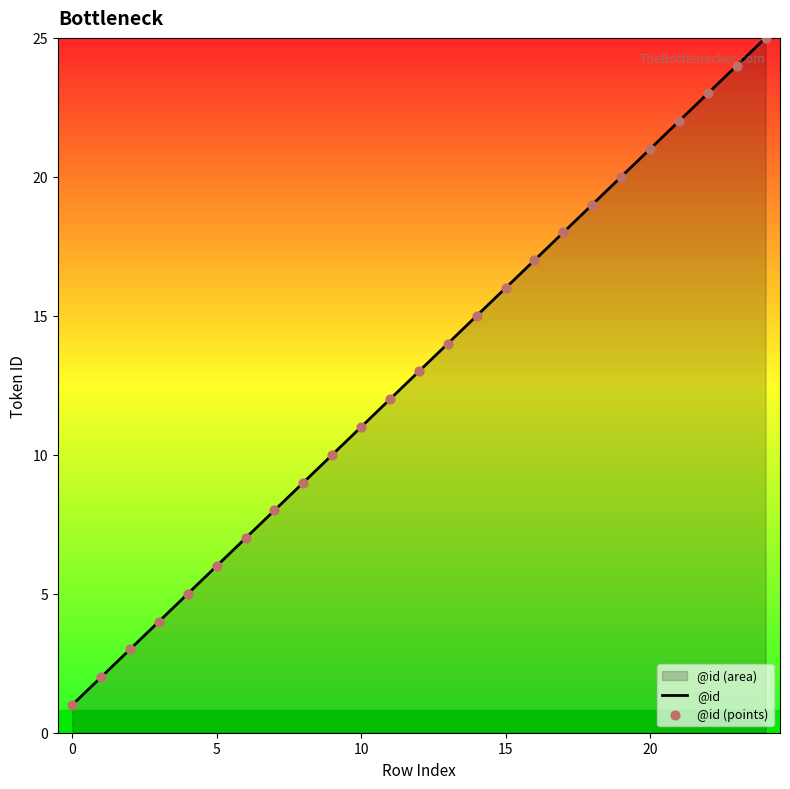

Which series has the widest spread of Y values?

@id